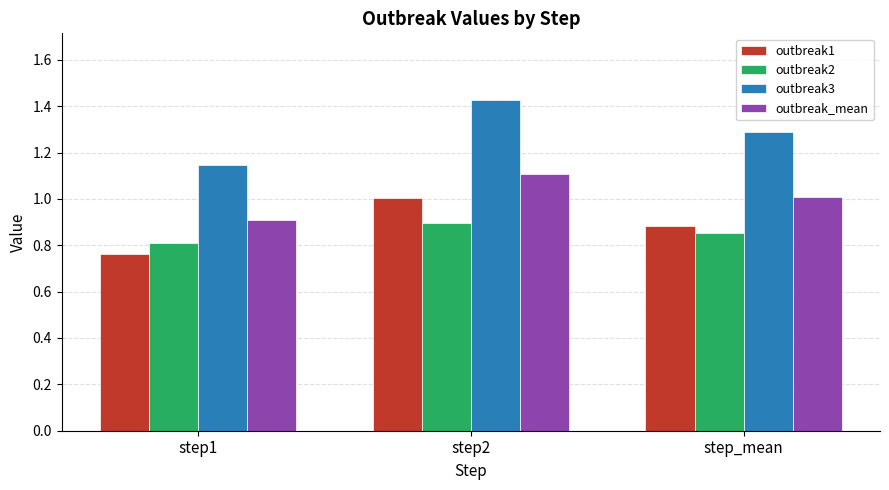

What is the difference between the maximum and second lowest values in the outbreak3 series?

0.1